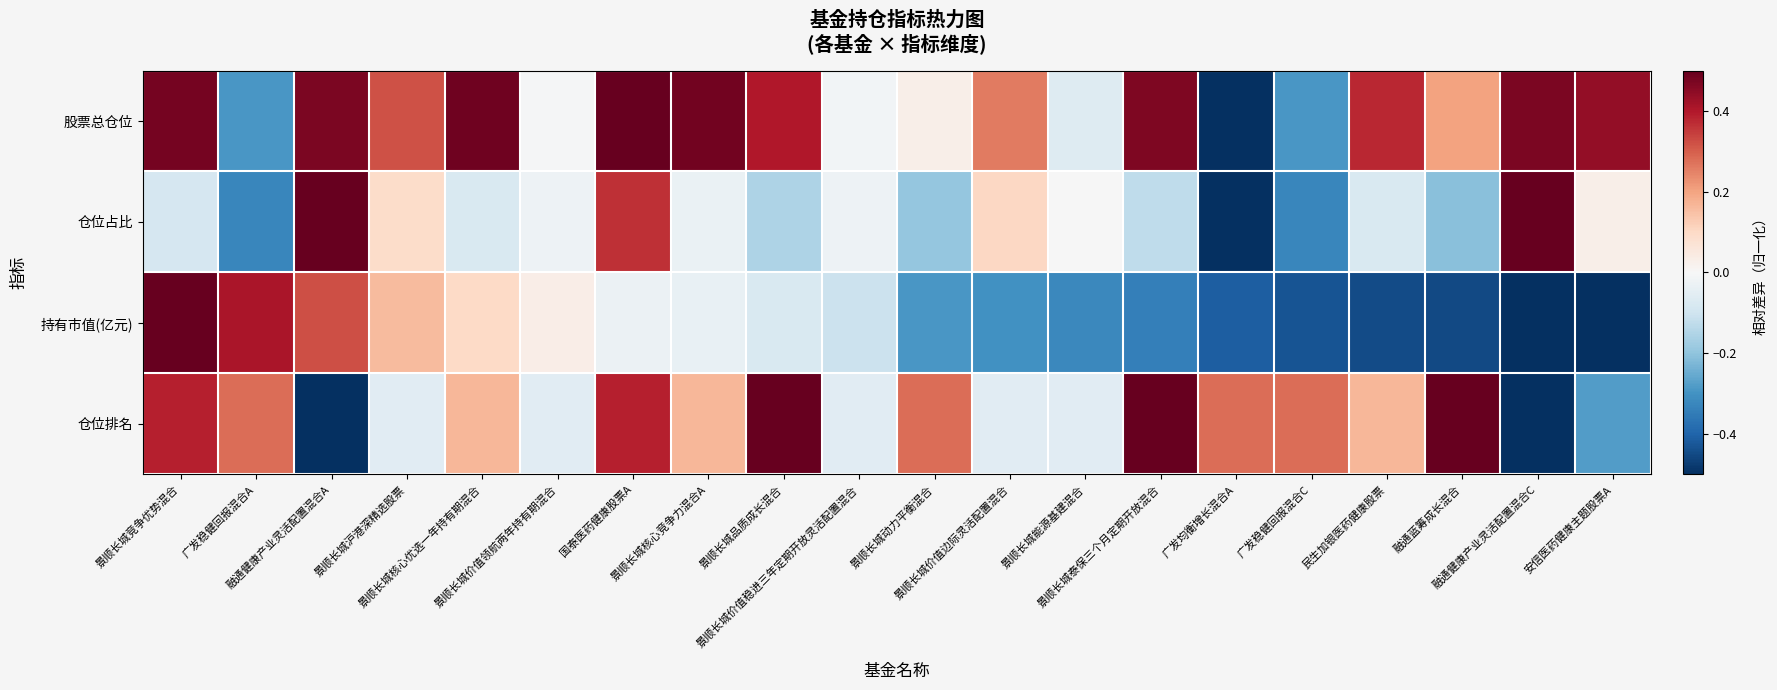

At how many categories does at least one series exceed 0?

18